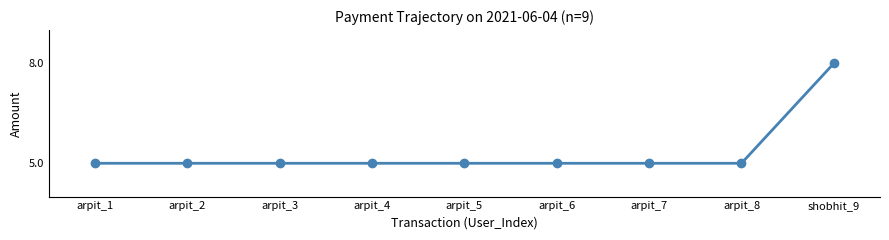

Reading right to left, transcribe all the data shown in this chart.

shobhit_9=8	arpit_8=5	arpit_7=5	arpit_6=5	arpit_5=5	arpit_4=5	arpit_3=5	arpit_2=5	arpit_1=5